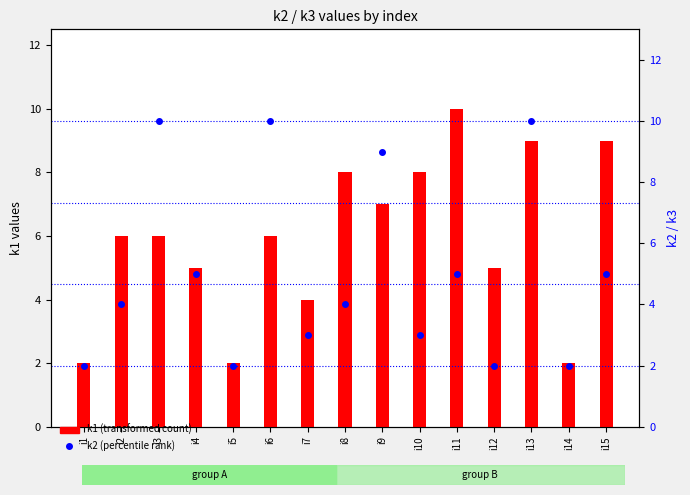

What value does the k1 (transformed count) series have at i14?

2